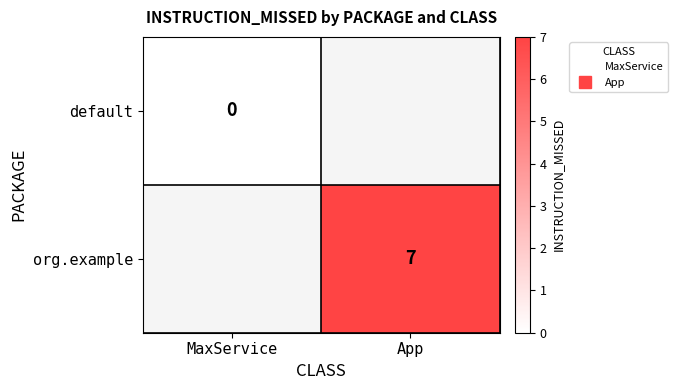

How many categories are shown in the chart?

2